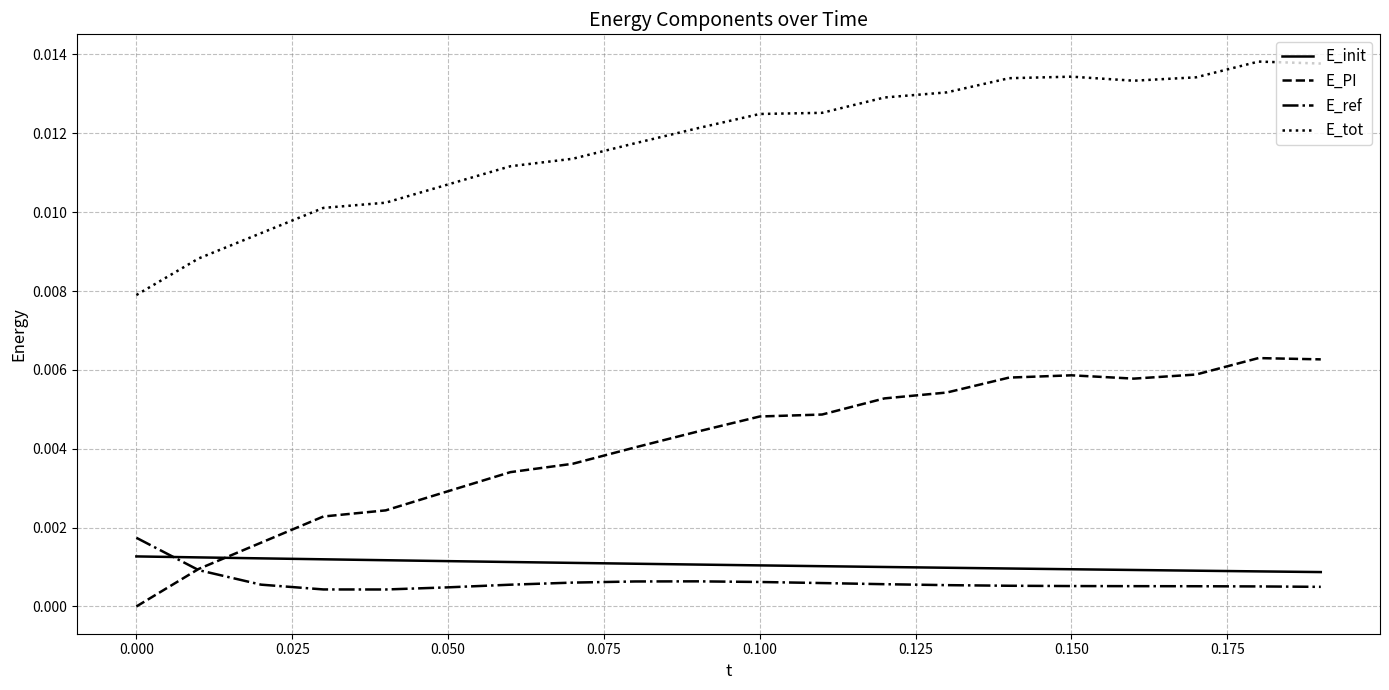

Which series has the largest range (max minus min)?

E_PI